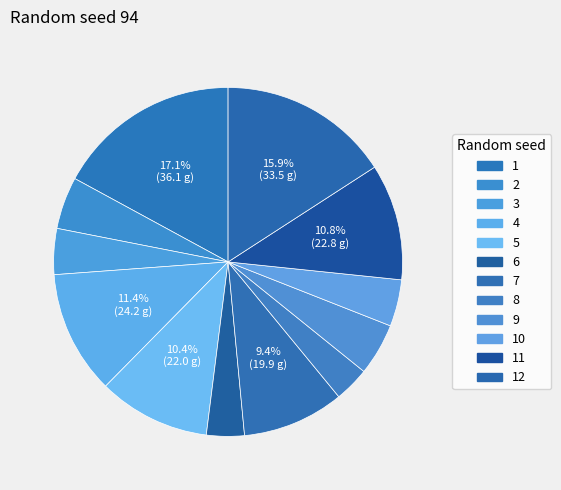

Which category has the smallest portion of the pie?

8